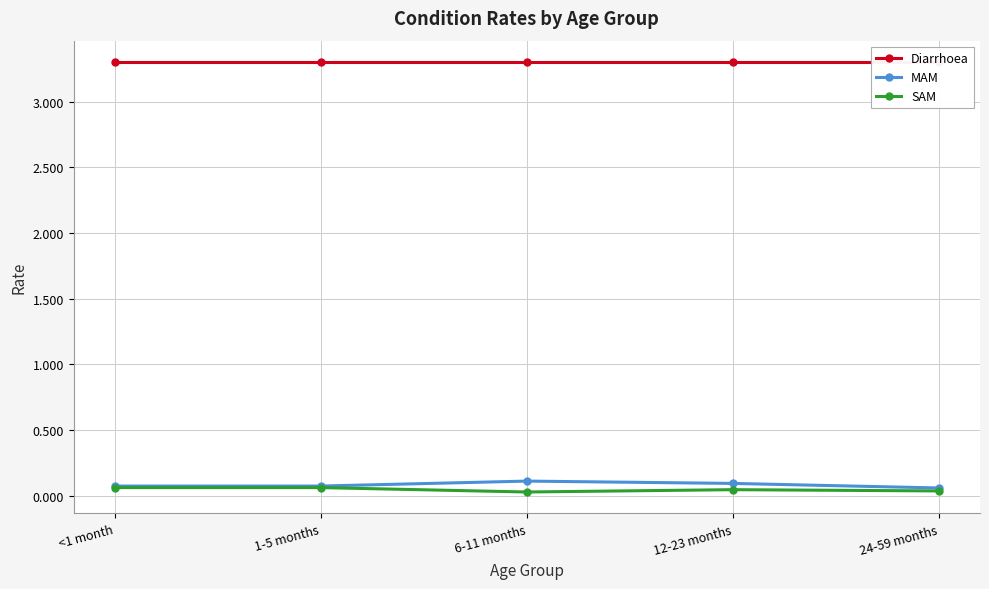

Reading left to right, what are all the values shown in this chart?

Diarrhoea: 3.3	3.3	3.3	3.3	3.3
MAM: 0.1	0.1	0.1	0.1	0.1
SAM: 0.1	0.1	0.0	0.0	0.0